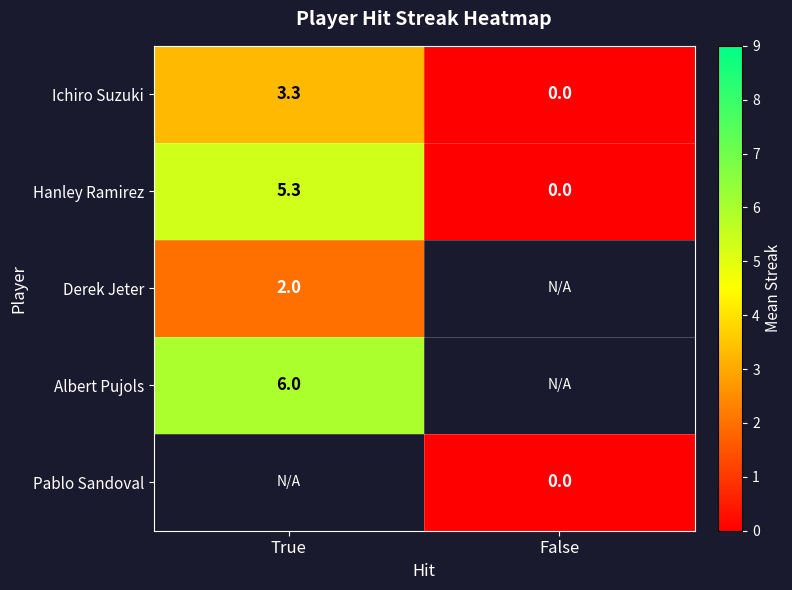

At which label does Hanley Ramirez first exceed 5?

True